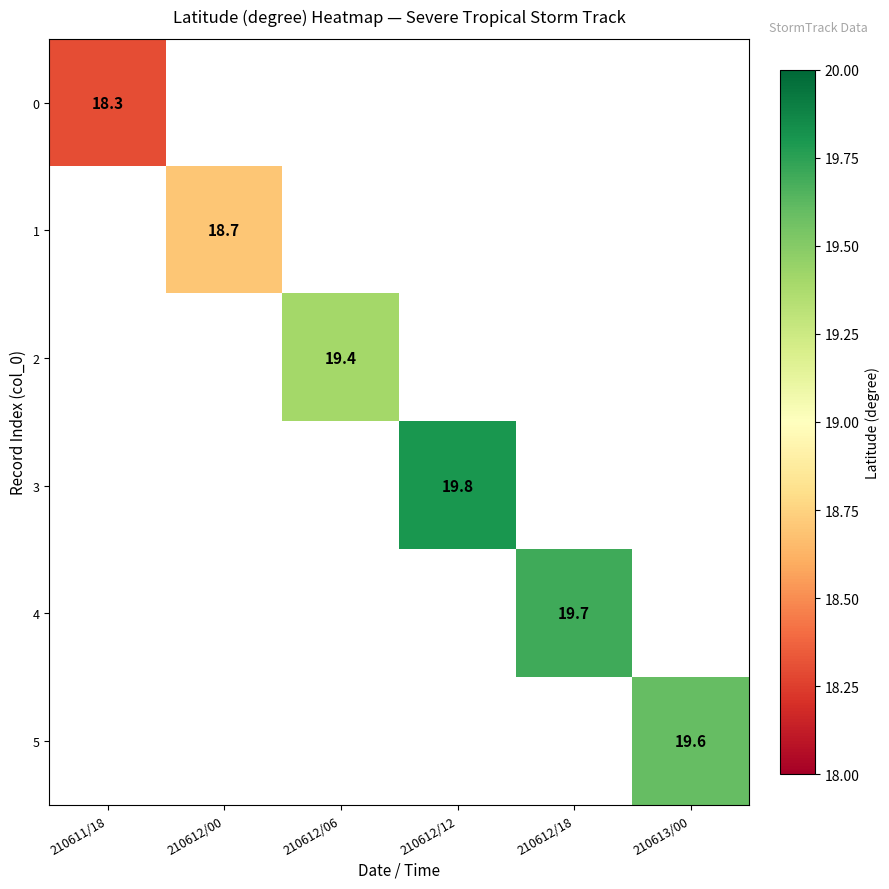

What is the smallest value displayed?

18.3